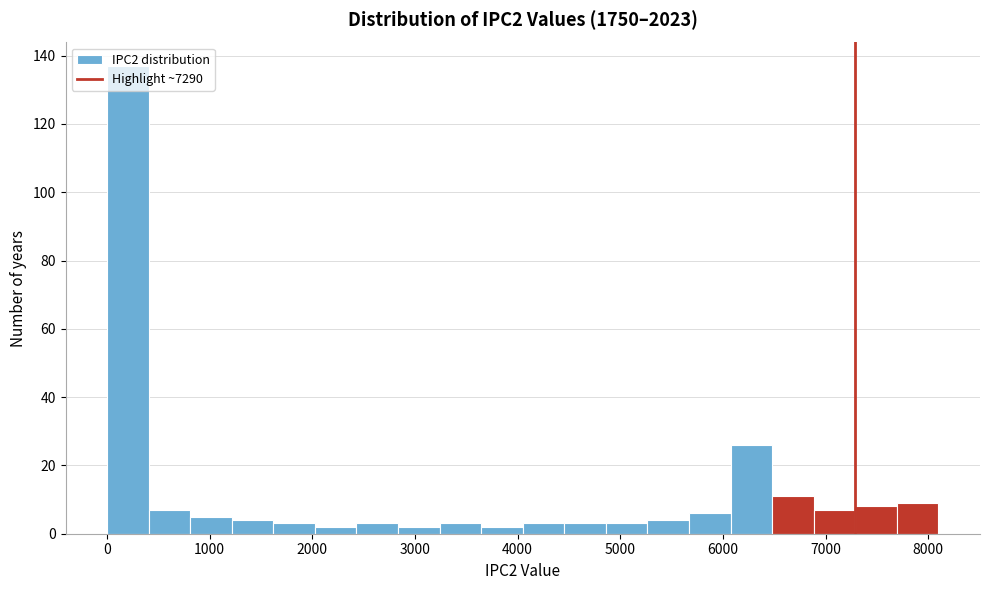

Reading left to right, list every bar in this chart as the range it spans on the x-axis followed by its height. Neither the bar edges nor the heights are printed on the chart, so give them approximately, as read against the axes.

0 to 400: 138
400 to 800: 8
800 to 1200: 6
1200 to 1600: 4
1600 to 2000: 4
2000 to 2400: 2
2400 to 2800: 4
2800 to 3200: 2
3200 to 3600: 4
3600 to 4100: 2
4100 to 4500: 4
4500 to 4900: 4
4900 to 5300: 4
5300 to 5700: 4
5700 to 6100: 6
6100 to 6500: 26
6500 to 6900: 12
6900 to 7300: 8
7300 to 7700: 8
7700 to 8100: 10